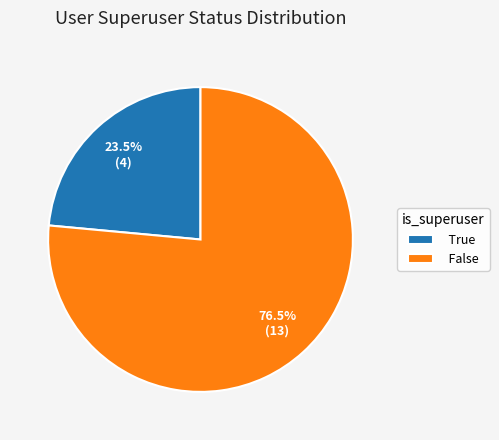

Which category has the biggest portion of the pie?

False